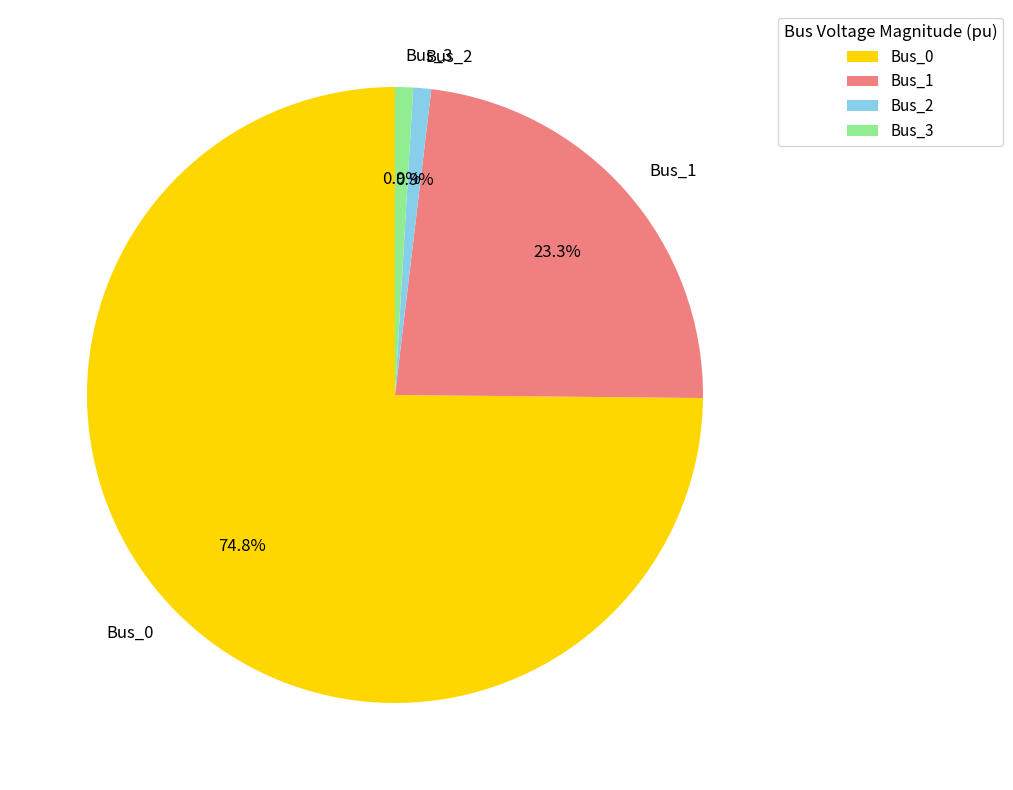

To the nearest percent, what is the average slice percentage?

25%